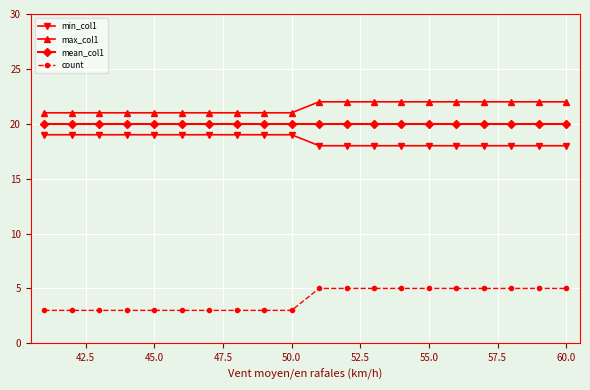

What is the lowest value of the min_col1 series?

18